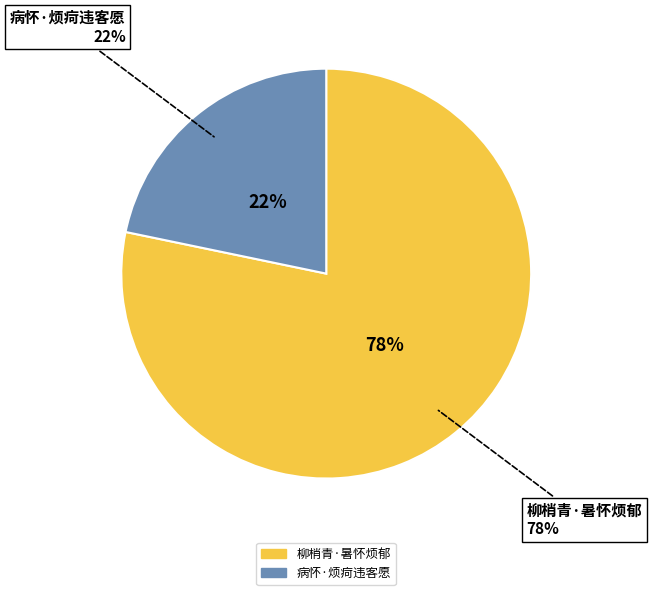

To the nearest percent, what portion does 病怀·烦疴违客愿 represent?

22%